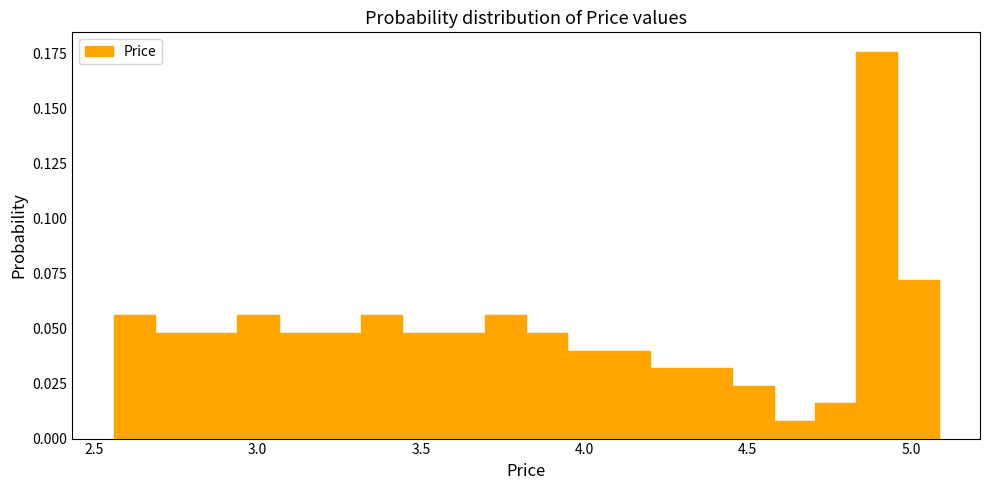

Around what value on the x-axis is the tallest bar? Give the approximate position of its centre, as read against the axis.

4.90